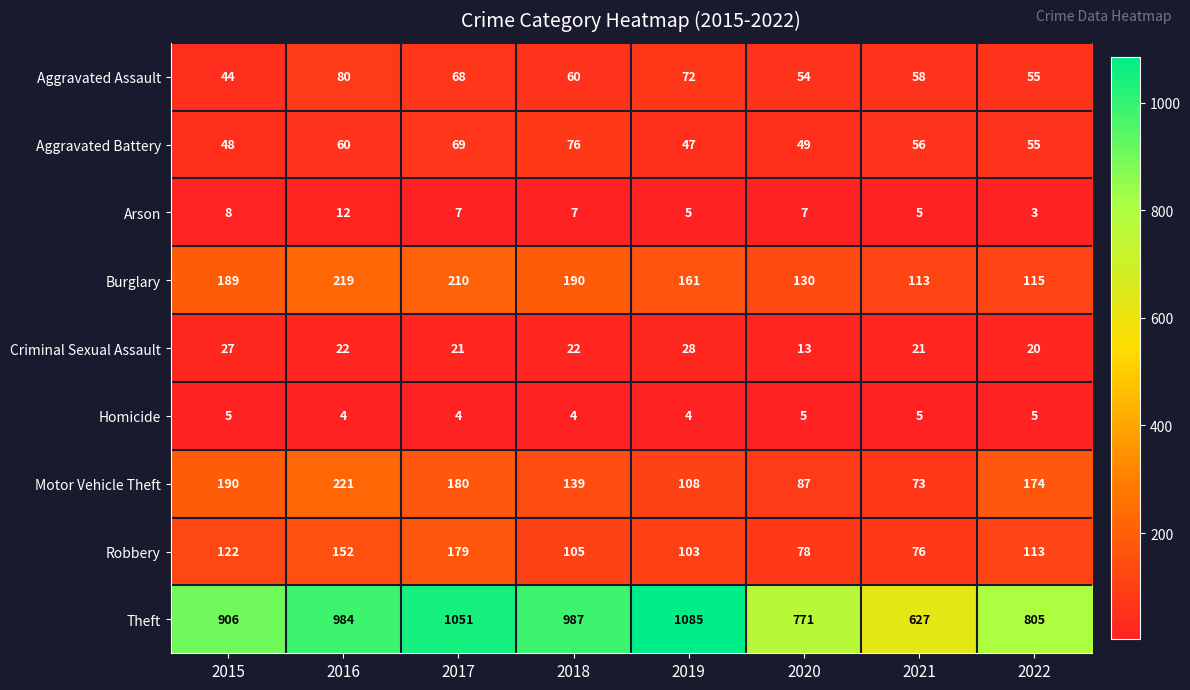

At how many categories does at least one series exceed 491?

8